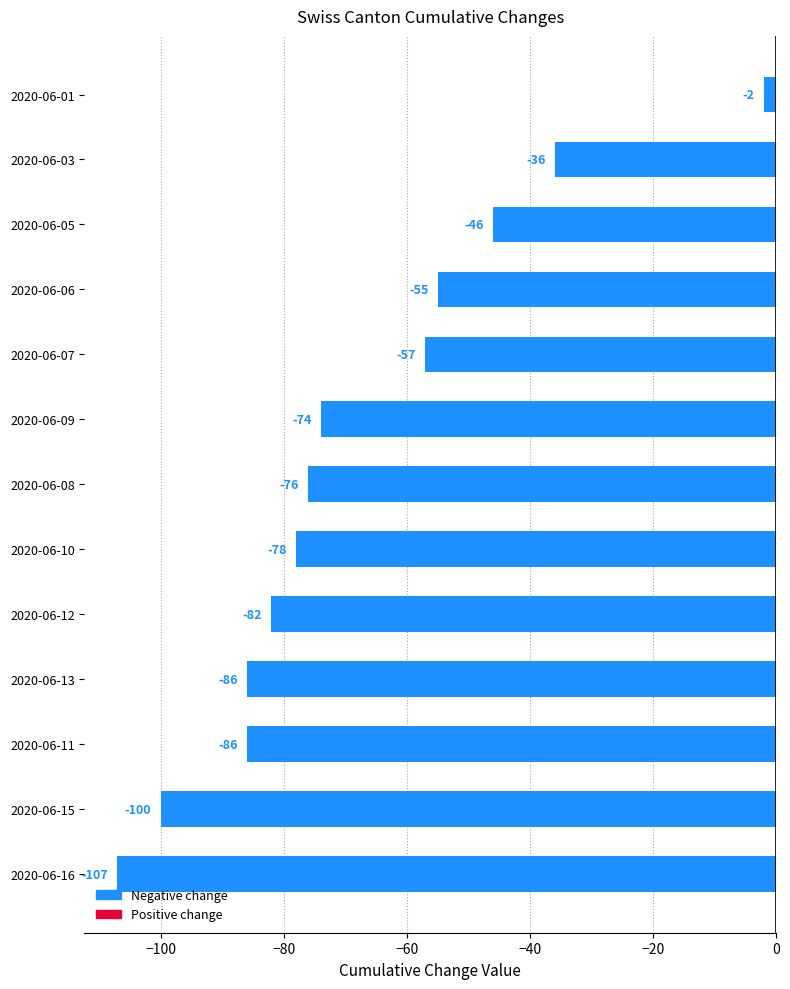

Does the chart contain stacked bars?

No